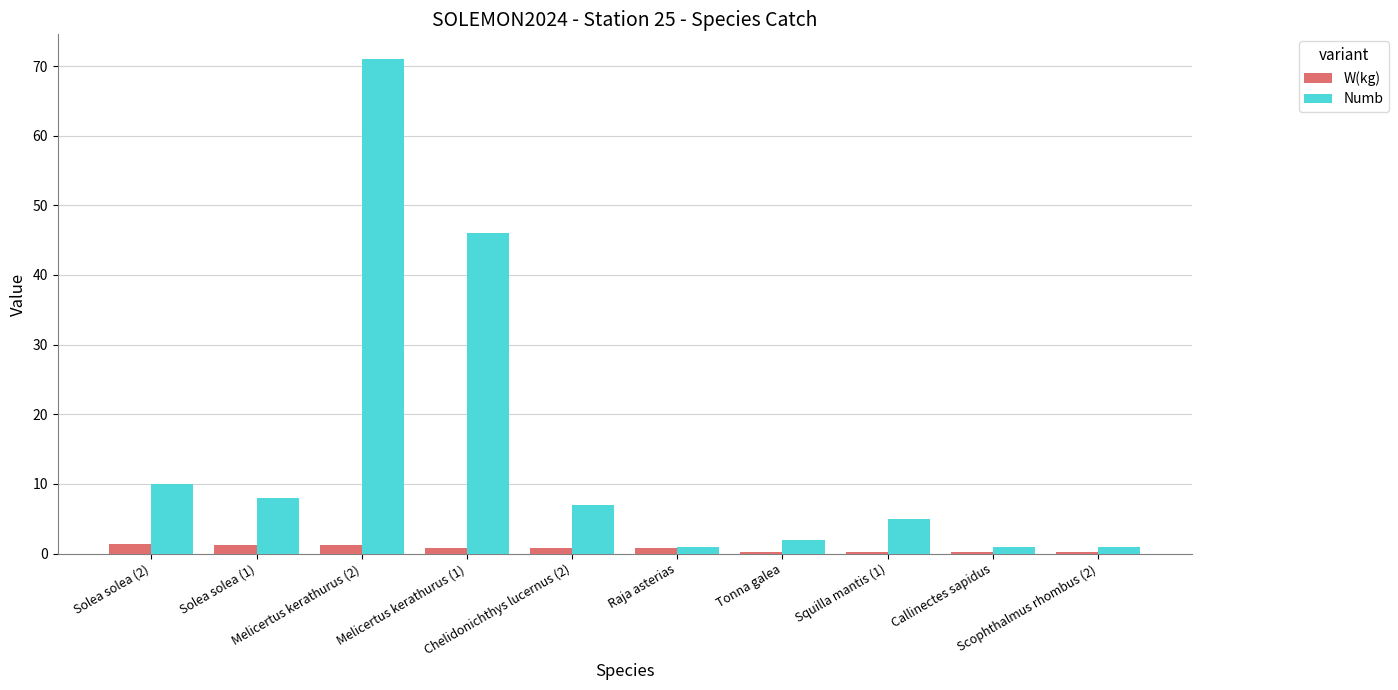

Is the value of Numb at Scophthalmus rhombus (2) greater than the value of W(kg) at Callinectes sapidus?

Yes